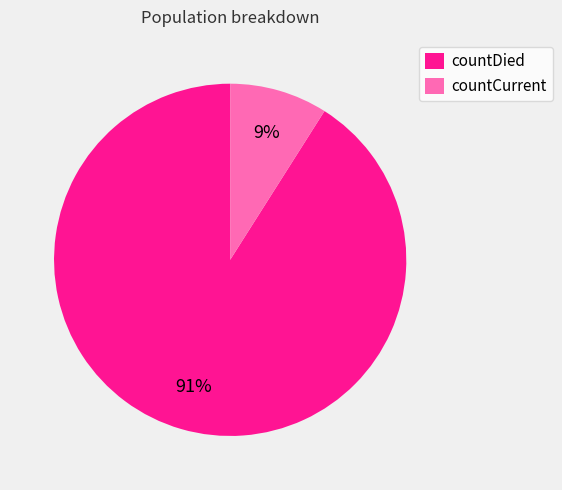

Which category accounts for the majority?

countDied